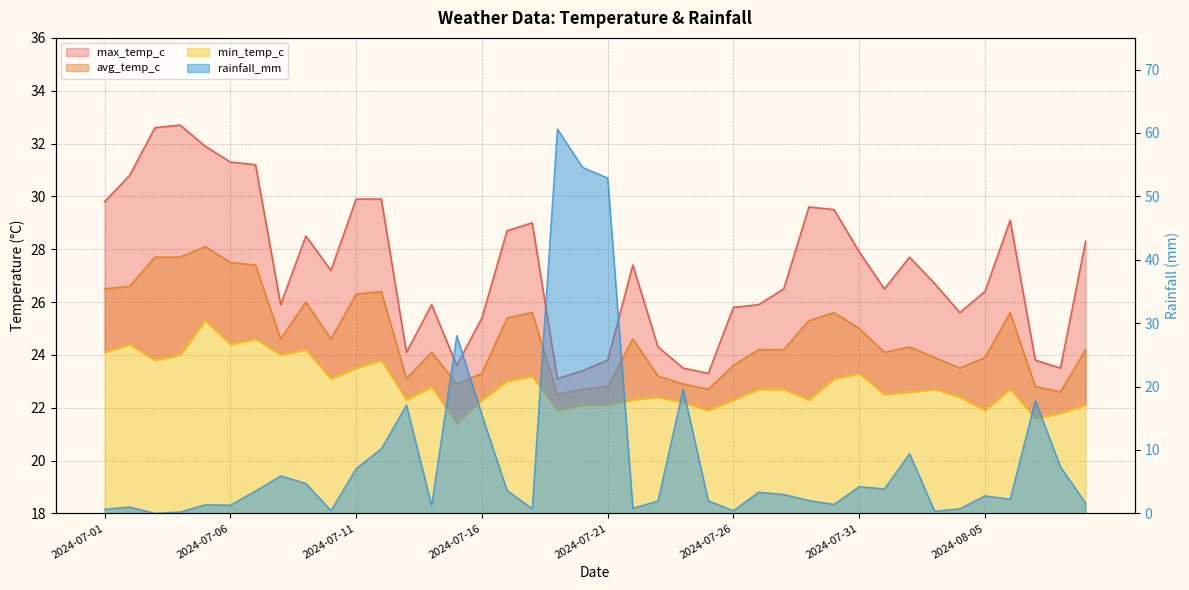

Is it true that min_temp_c equals 14.3 at 2024-07-29?

False